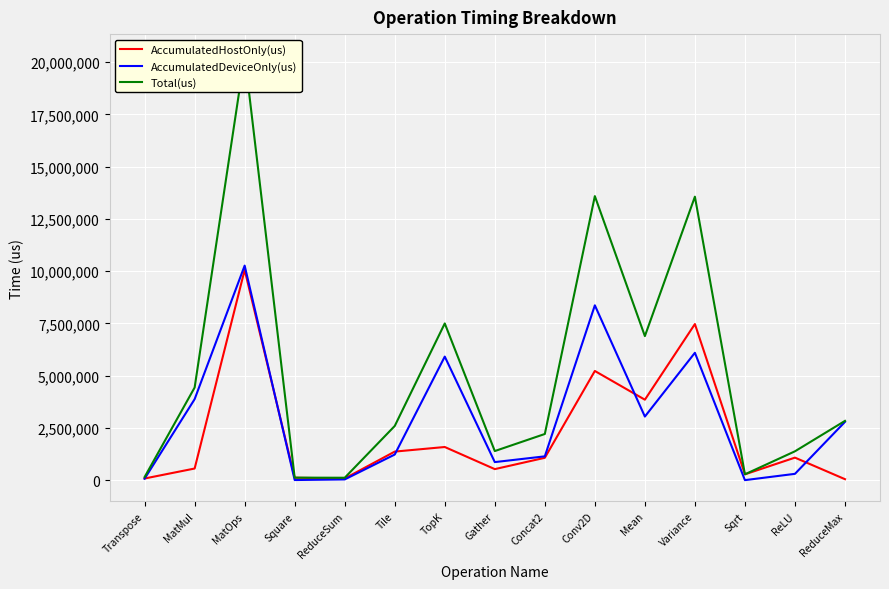

At which category is the sum across all series the highest?

MatOps